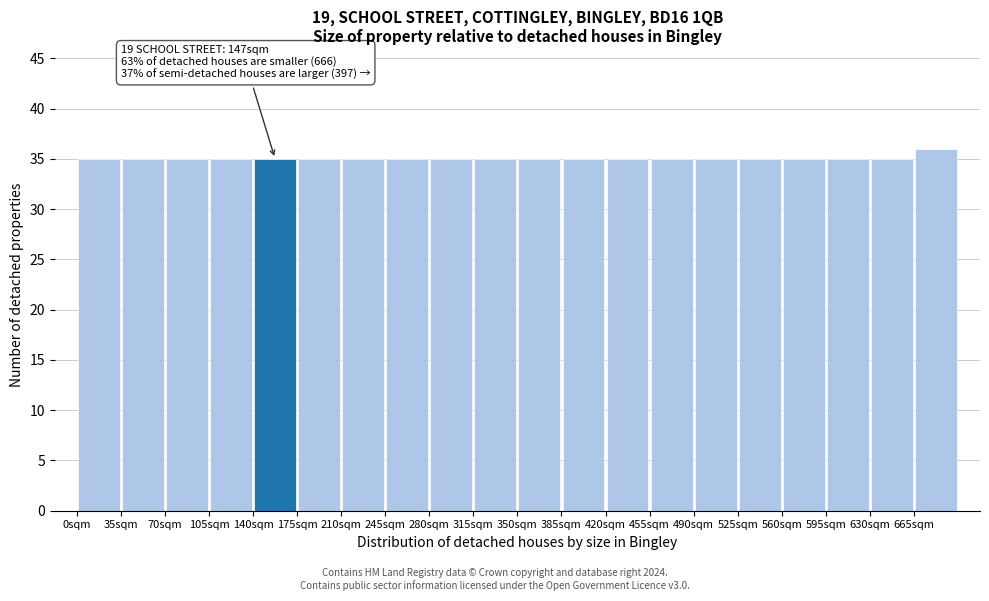

Which range on the x-axis has the tallest bar?

665 to 700